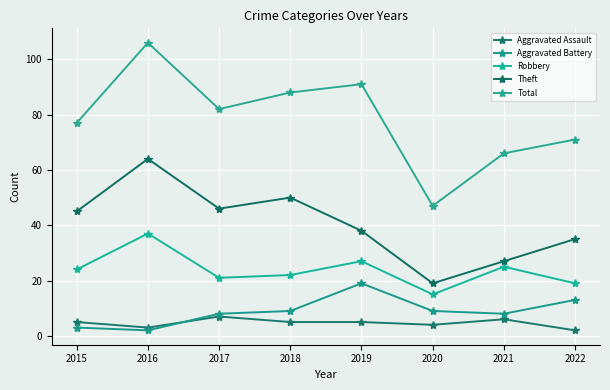

Which has a higher value, 2022 or 2021?

2021